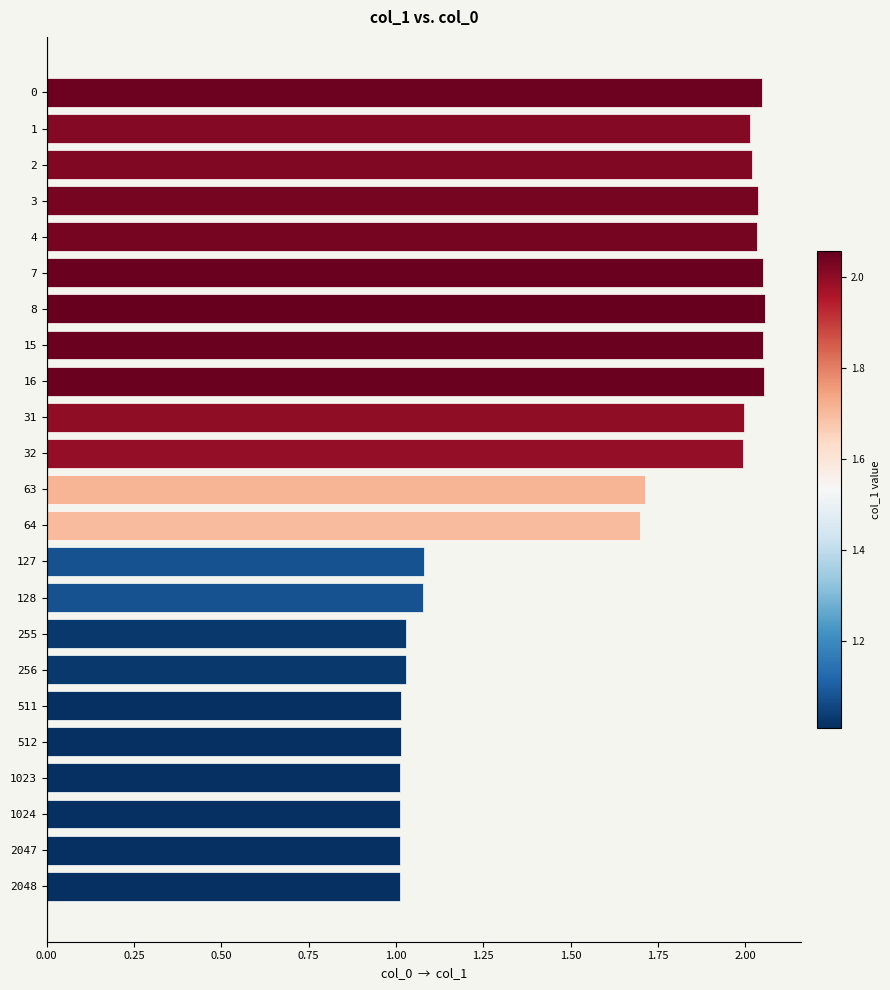

What is the change in value from 31 to 1023?

-1.0